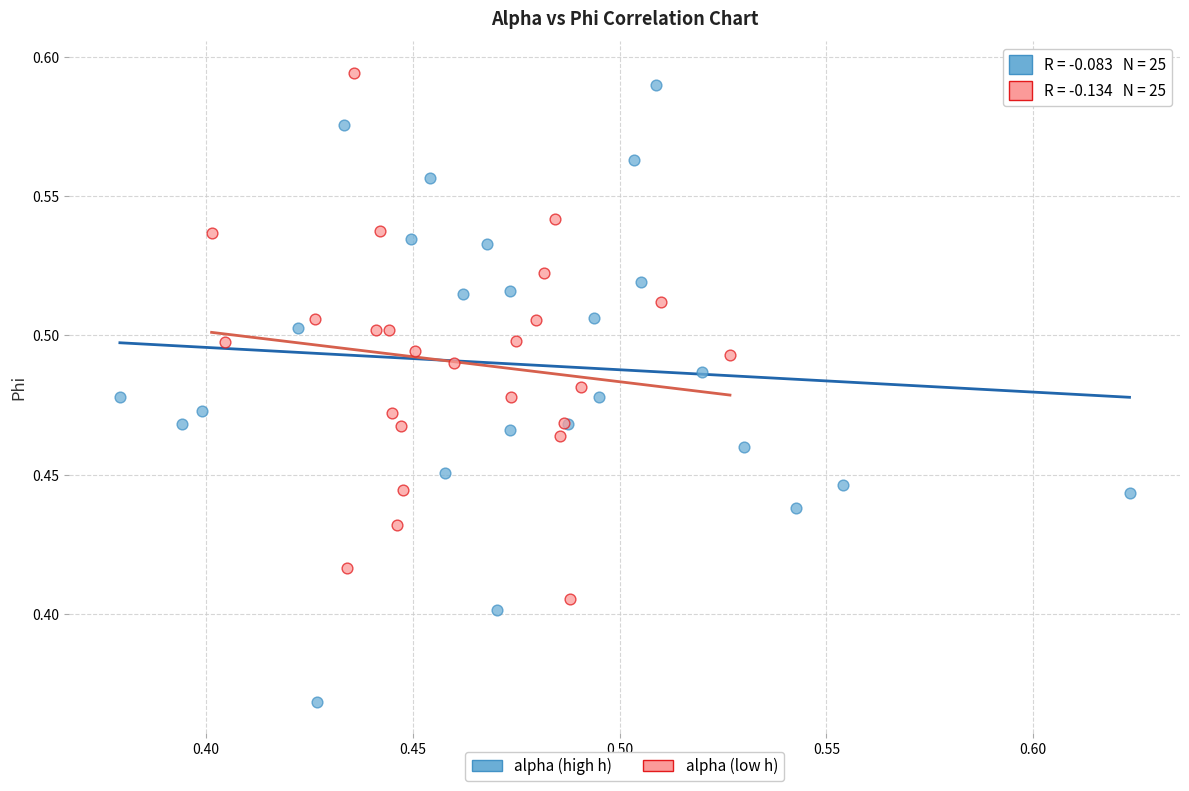

Which series reaches the minimum Y coordinate?

alpha (high h)